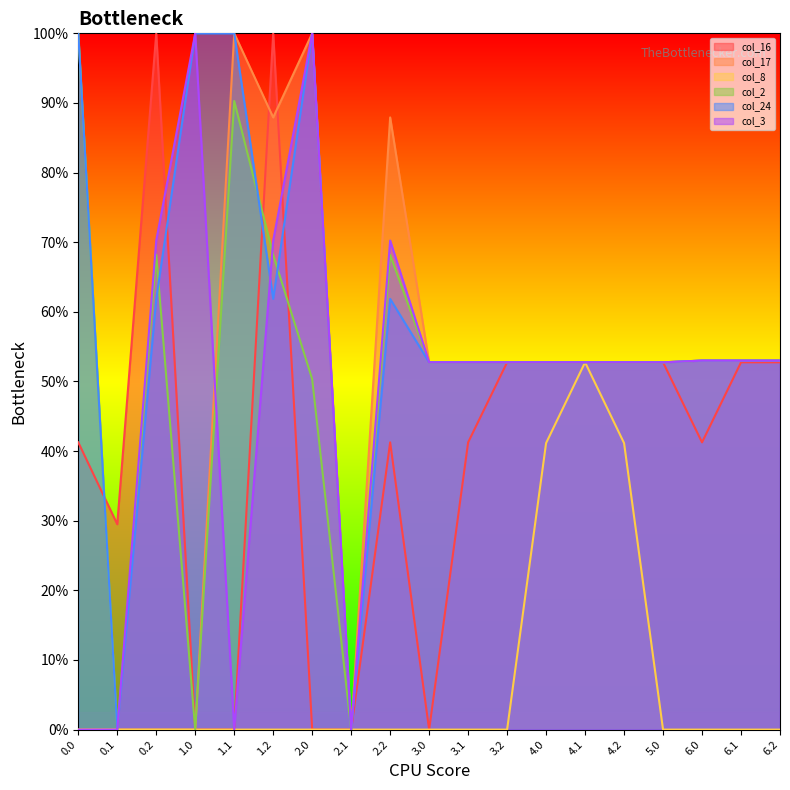

Which category has the lowest value across all series?

1.0